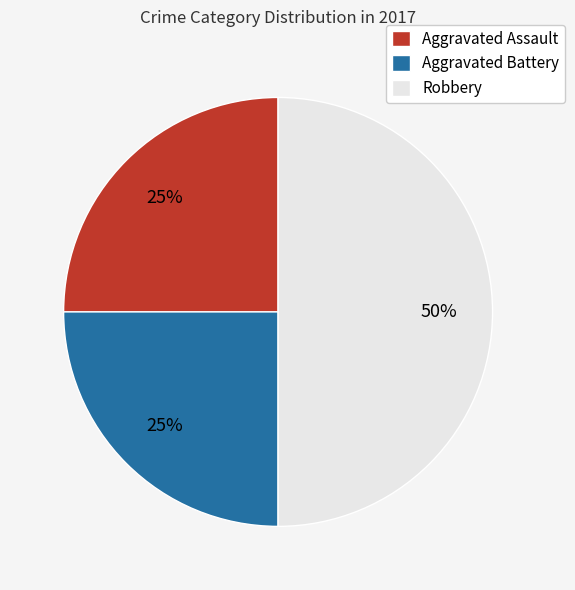

Is the sum of Robbery and Aggravated Battery greater than half?

Yes